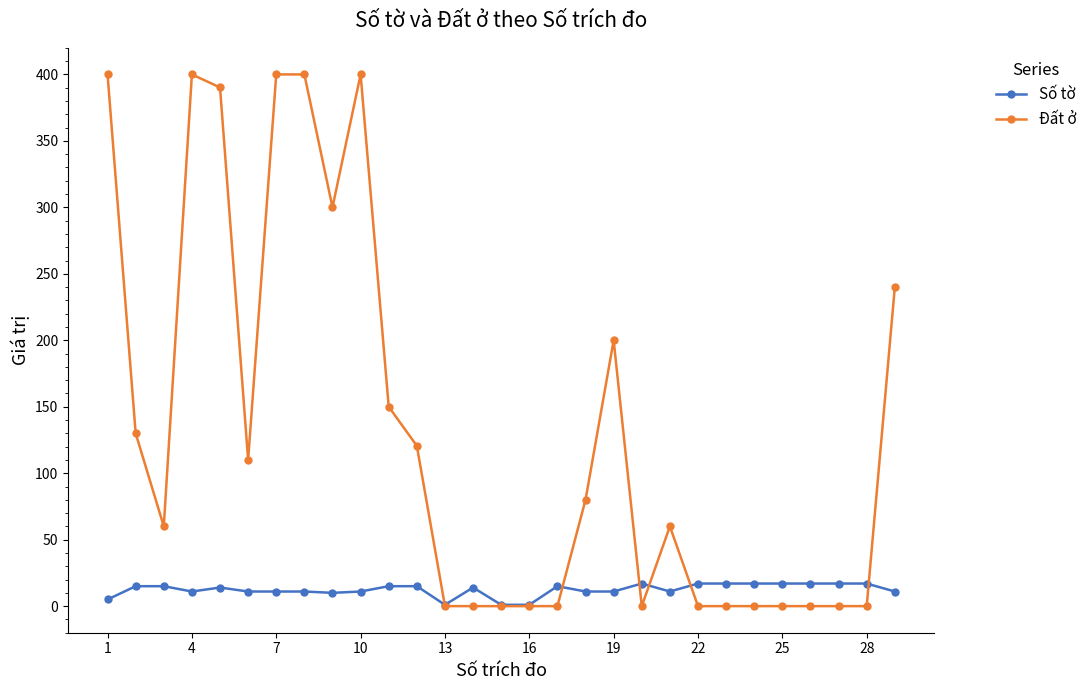

Rank the series by their maximum value, from lowest to highest.

Số tờ, Đất ở